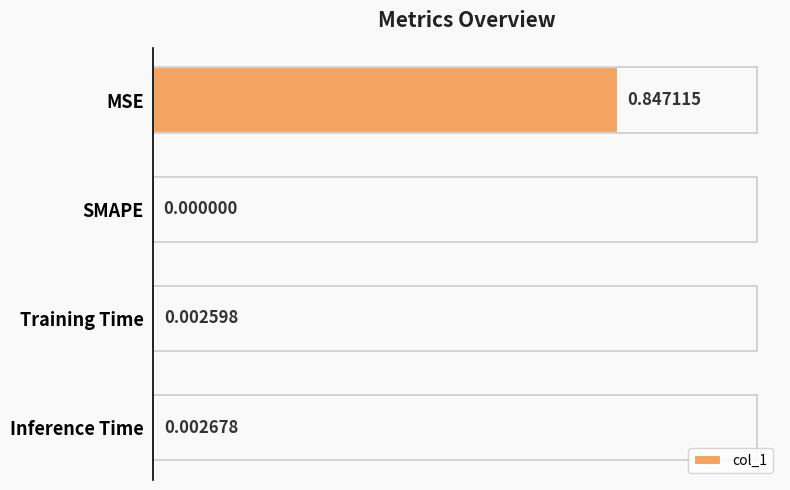

At which label is the value closest to 0?

SMAPE